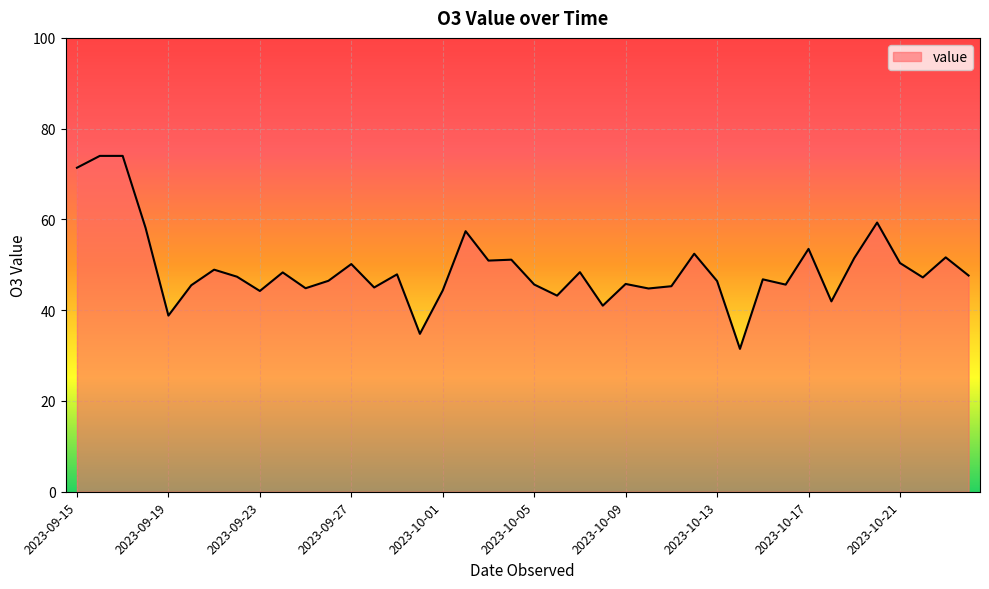

What is the difference between the maximum and minimum values?

42.5